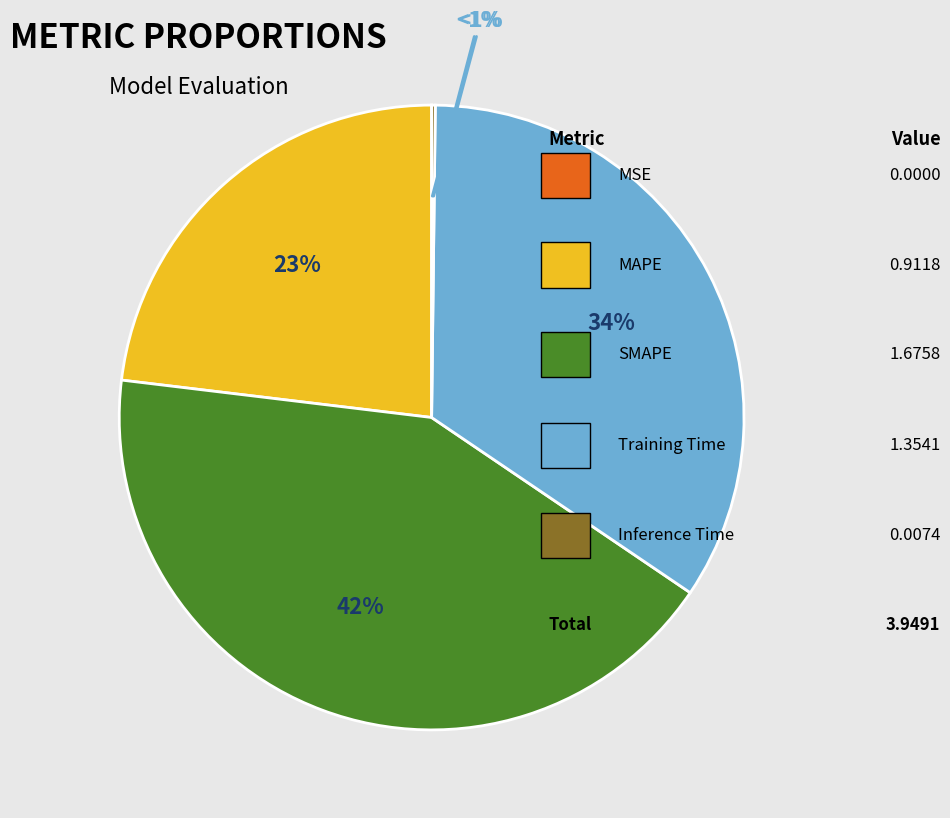

Is there a majority slice in this chart?

No